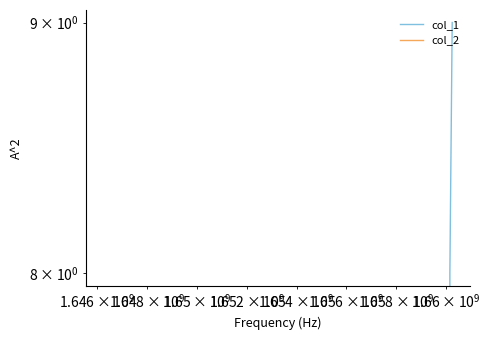

How many values in col_1 are above zero?

2